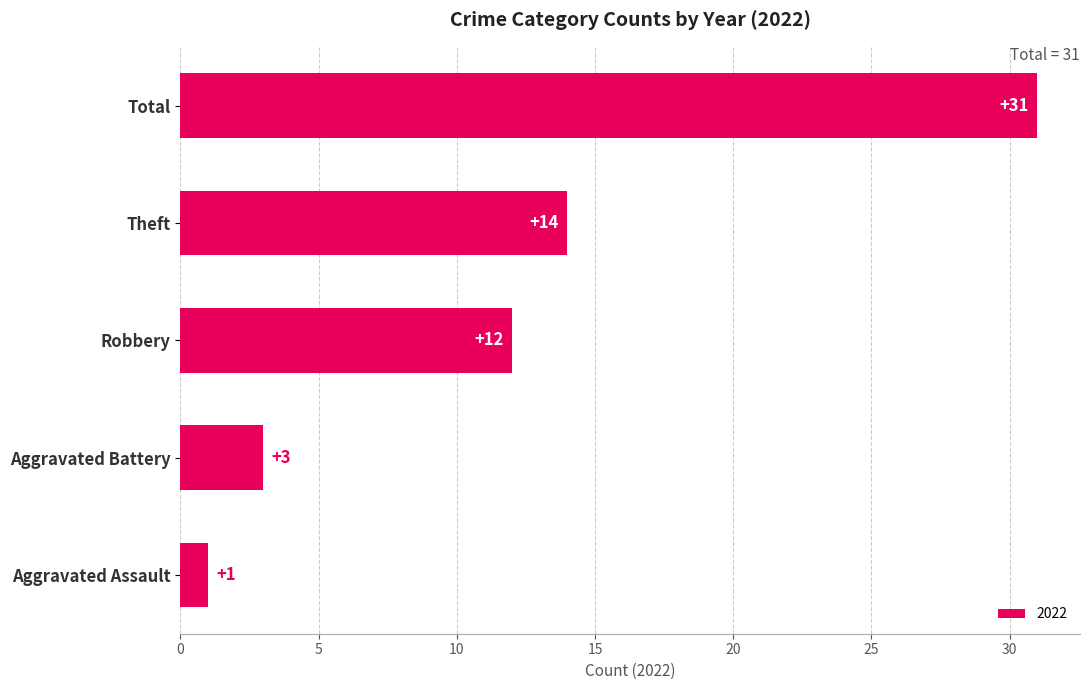

Which label corresponds to the smallest value in the chart?

Aggravated Assault